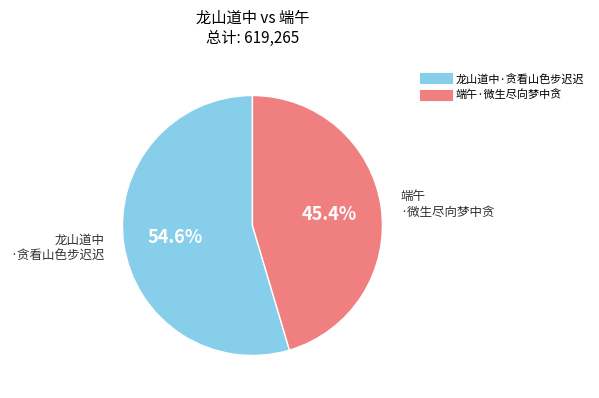

Is 端午·微生尽向梦中贪 the majority of the pie?

No